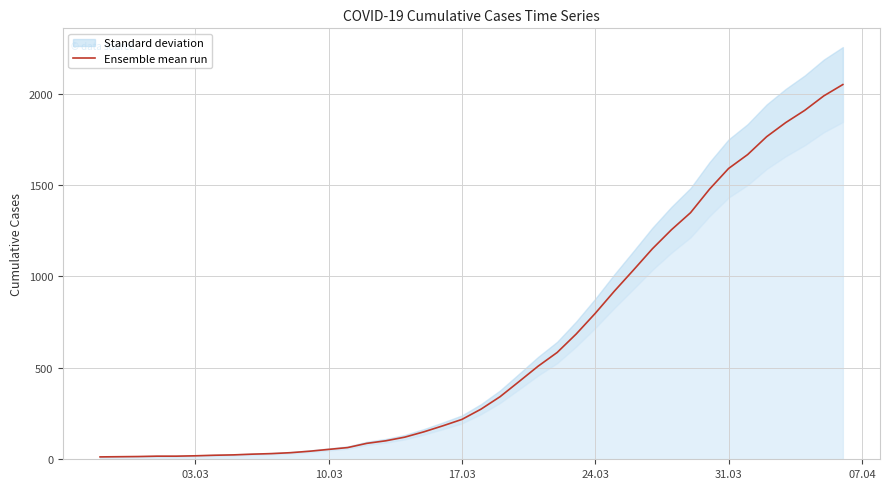

Reading left to right, what are all the values shown in this chart?

13	14	15	17	17	19	22	24	28	31	36	44	54	64	87	101	121	150	183	218	274	342	425	509	584	685	798	919	1034	1151	1255	1348	1477	1590	1666	1764	1841	1908	1987	2049